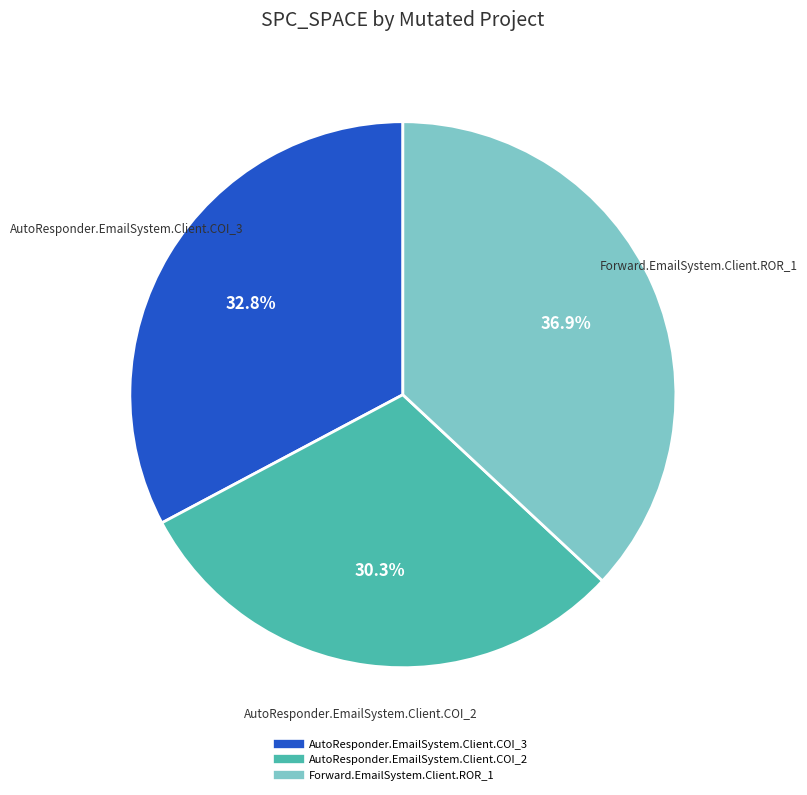

What is the smallest slice in the pie chart?

AutoResponder.EmailSystem.Client.COI_2